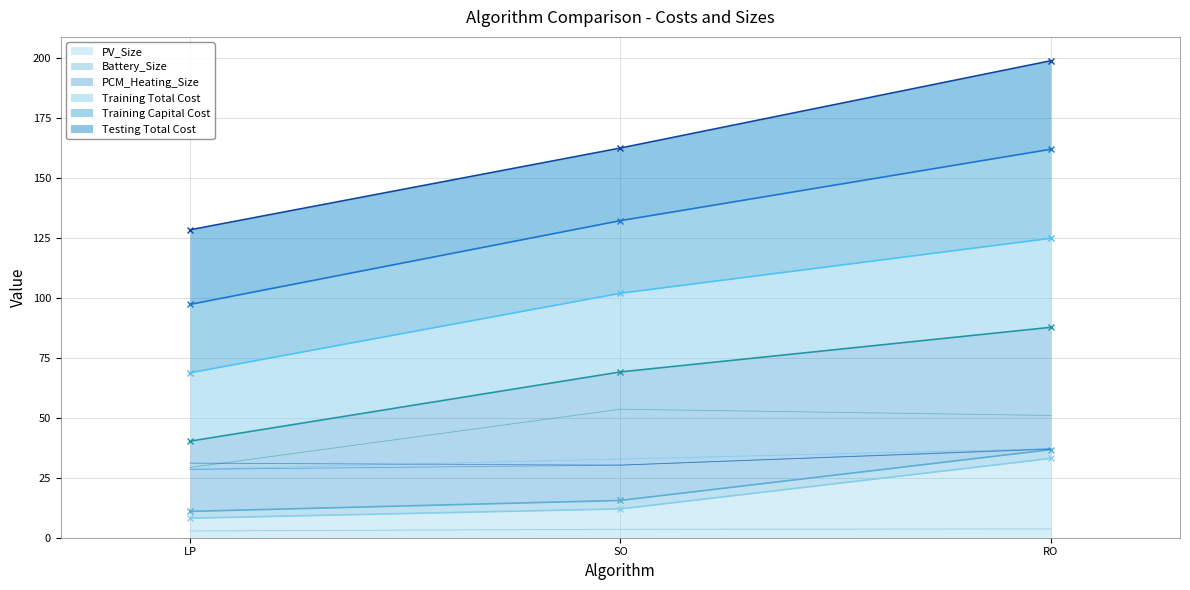

What is the maximum value for Training Total Cost?

37.1